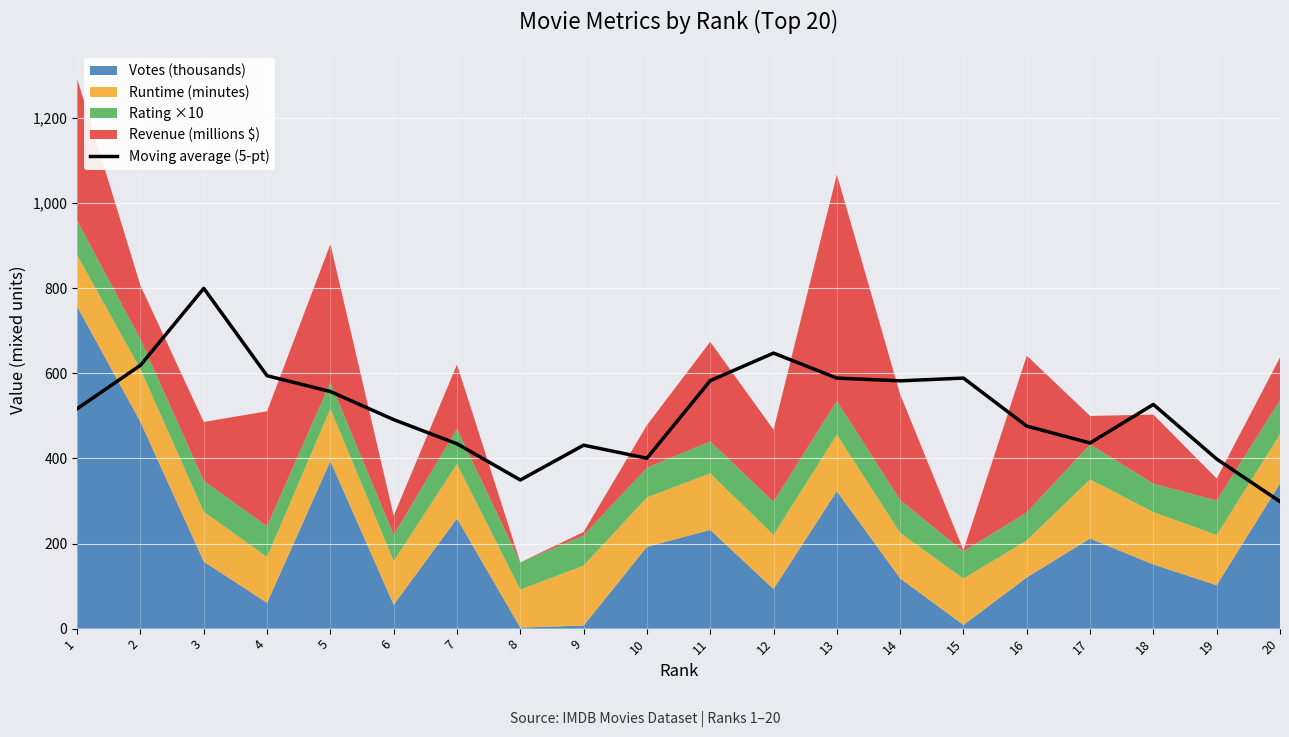

What is the minimum value for Moving average (5-pt)?

298.6